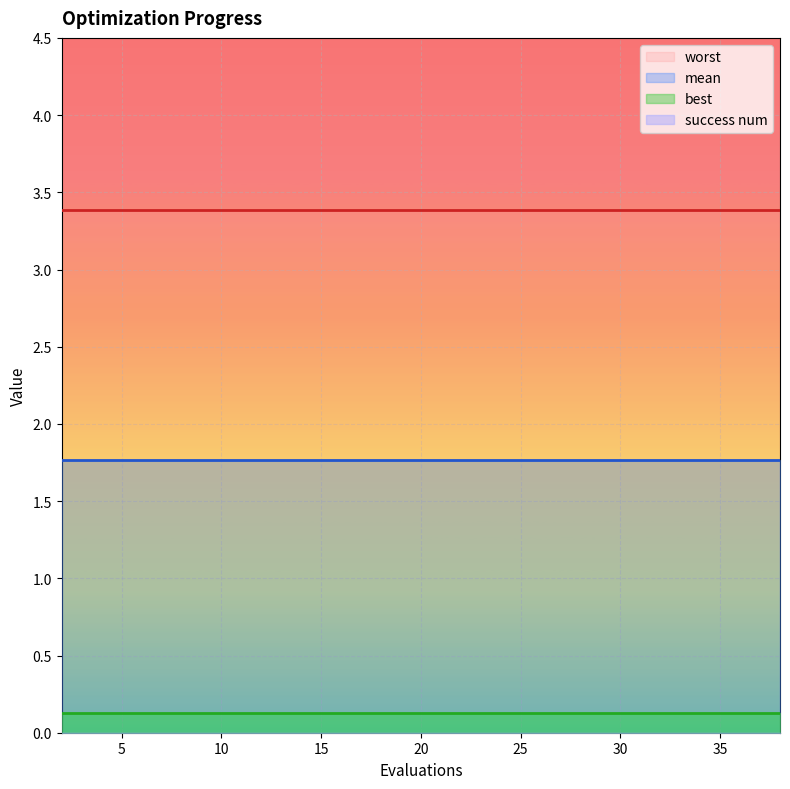

What is the spread (max minus min) of values at 9?

3.4